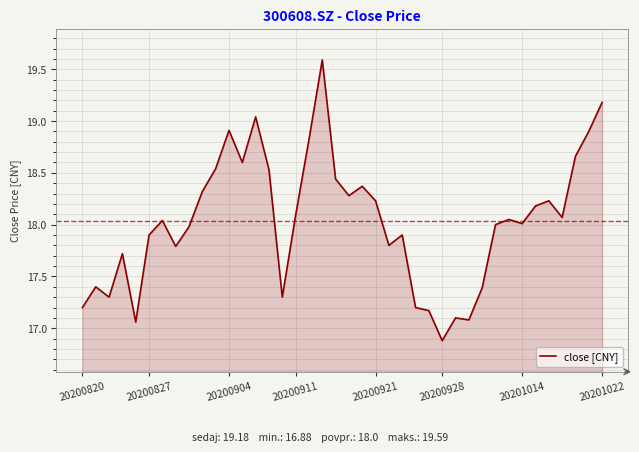

What is the difference between the maximum and minimum values?

2.7